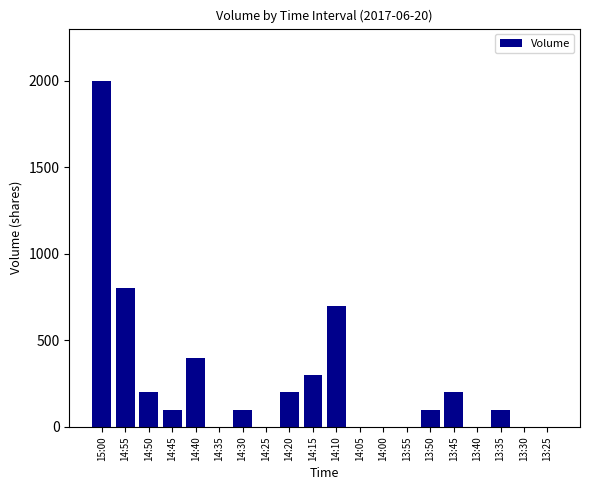

What is the difference between the values at 14:45 and 14:00?

100